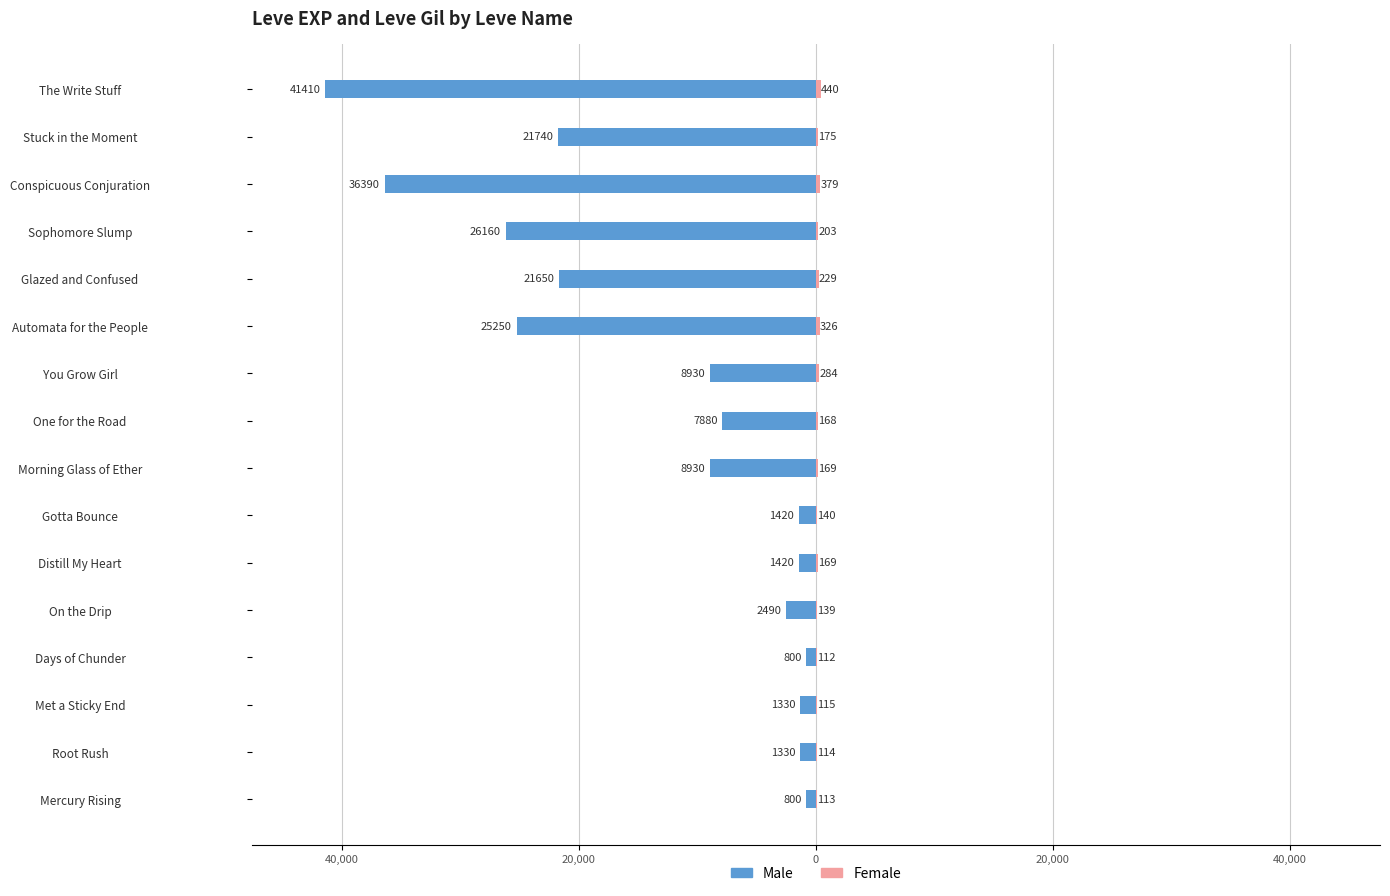

How many bars are there in total?

32